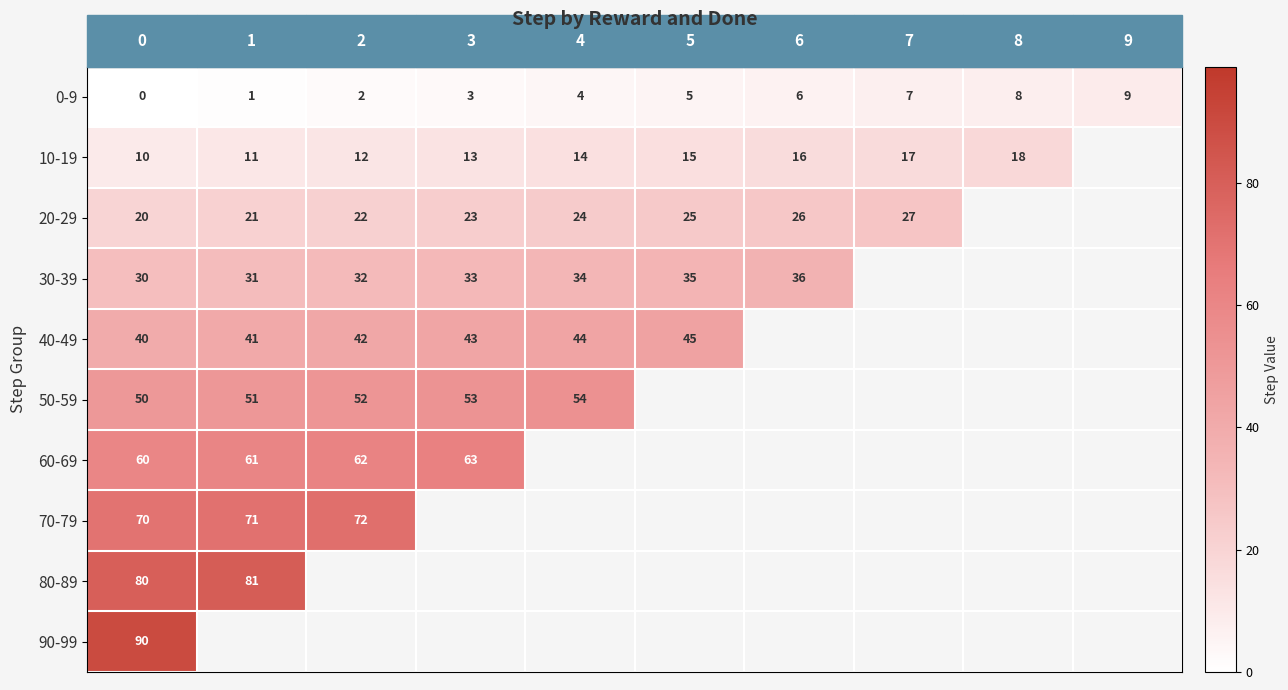

How many series are shown in this chart?

10